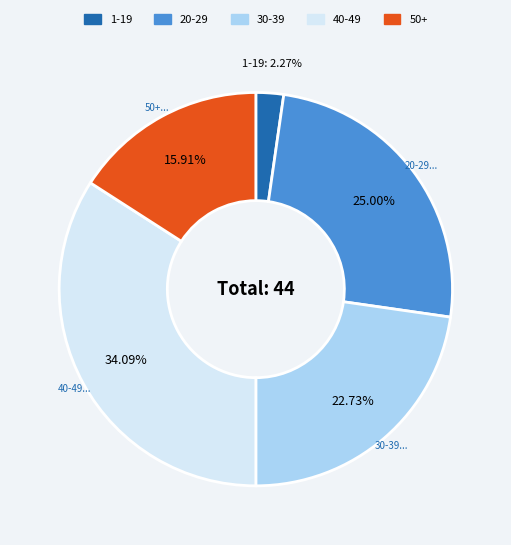

Which slice is the largest?

40-49